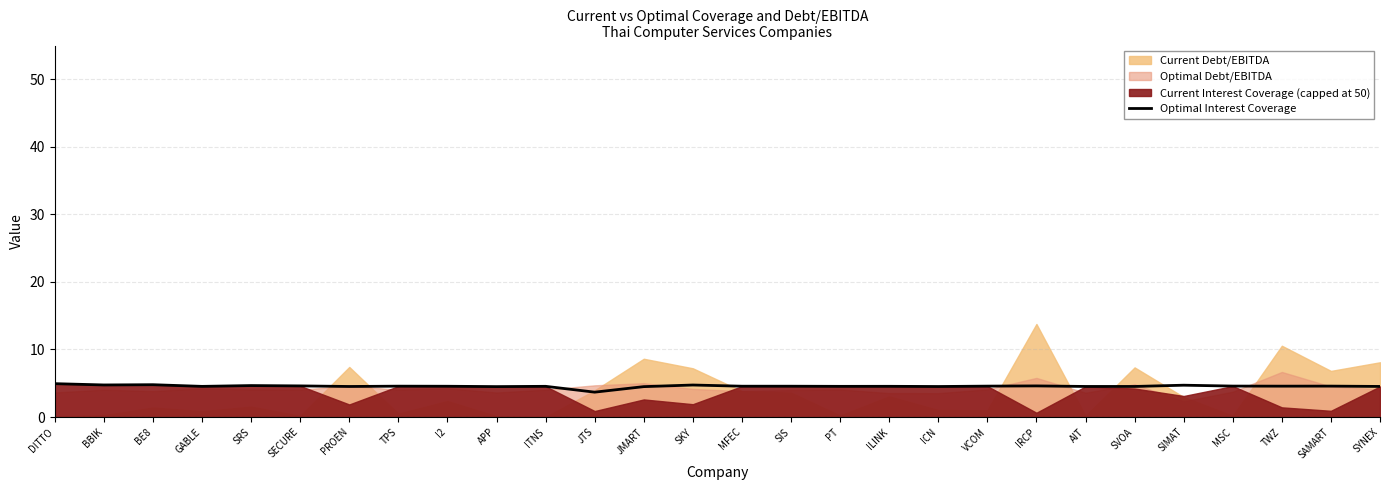

List the labels in order of value, smallest first.

JTS, JMART, APP, ICN, PROEN, SVOA, AIT, SYNEX, GABLE, PT, ITNS, ILINK, I2, SIS, MFEC, TPS, TWZ, VCOM, SAMART, MSC, IRCP, SECURE, SRS, SIMAT, SKY, BBIK, BE8, DITTO